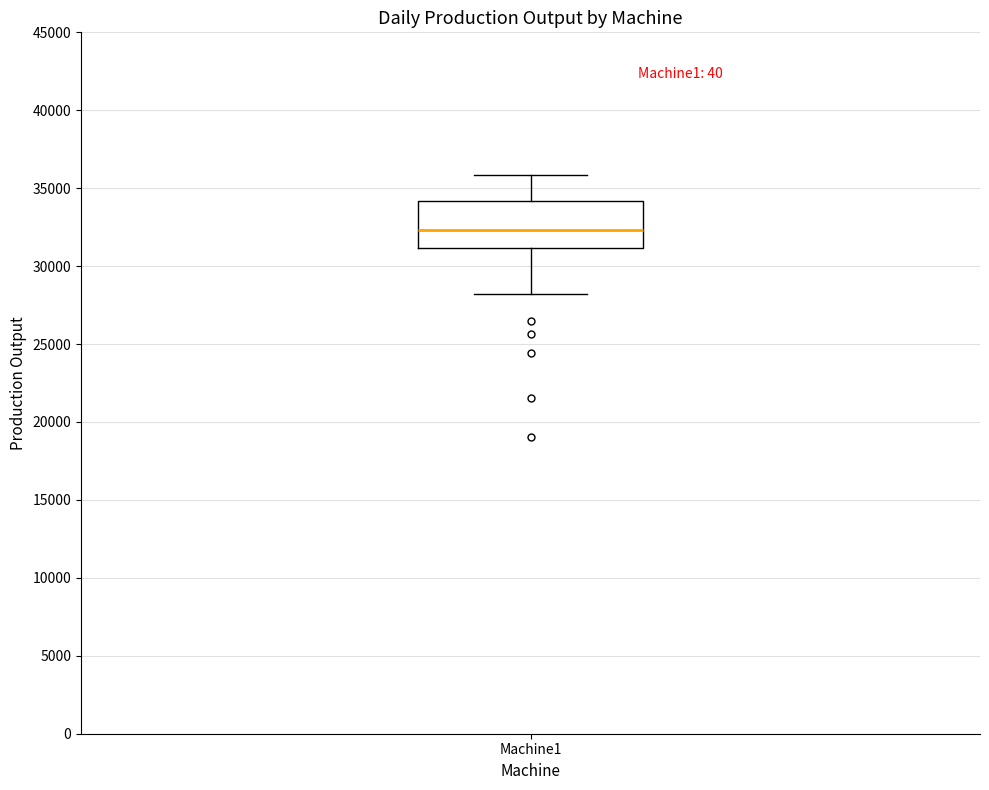

Transcribe this box plot: give where the median line is, the range the box spans, and where the two whiskers end, as read against the y-axis. The values are not printed on the chart, so give them approximately, as read against the axis.

median 32500, box 31000 to 34000, whiskers 28000 to 36000